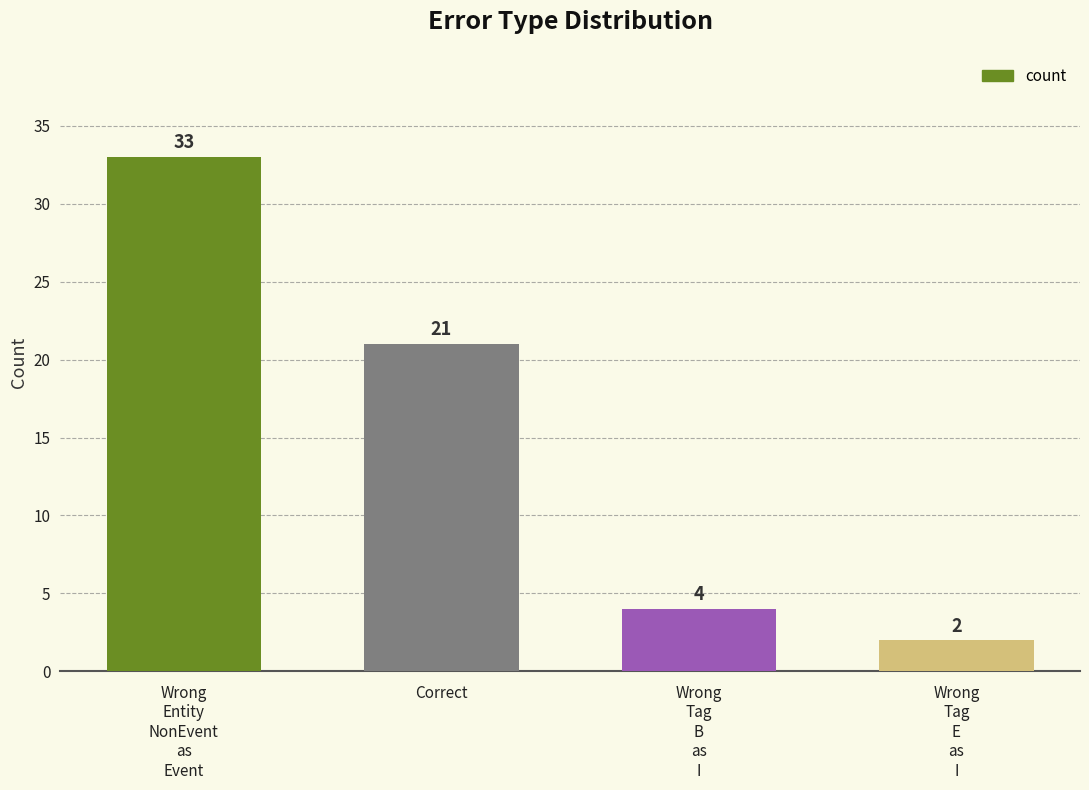

Which category has the highest value across all series?

Wrong
Entity
NonEvent
as
Event